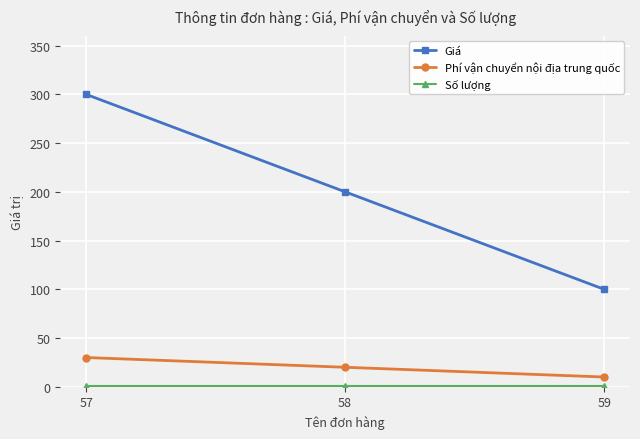

What is the average value of the Phí vận chuyển nội địa trung quốc series?

20